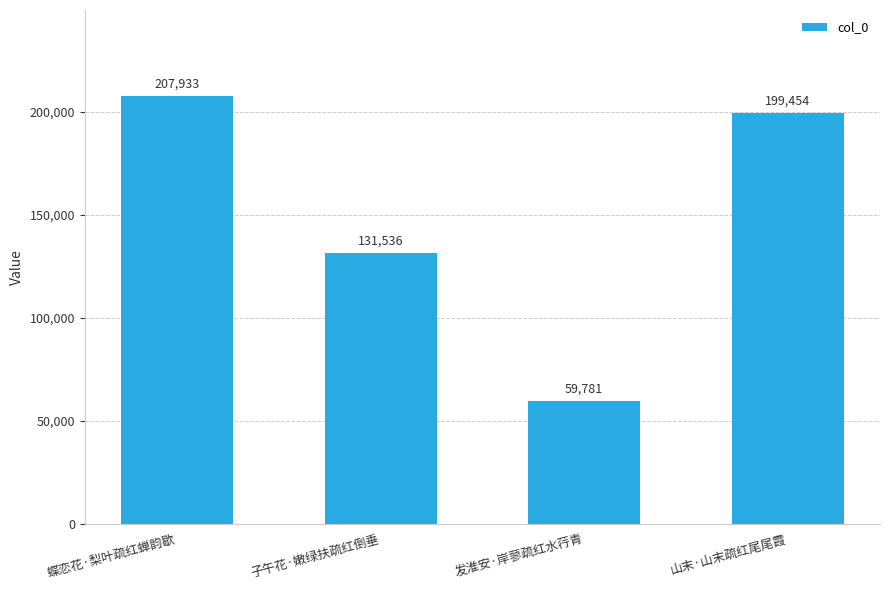

Where is the data nearest to the value 133857?

子午花·嫩绿扶疏红倒垂